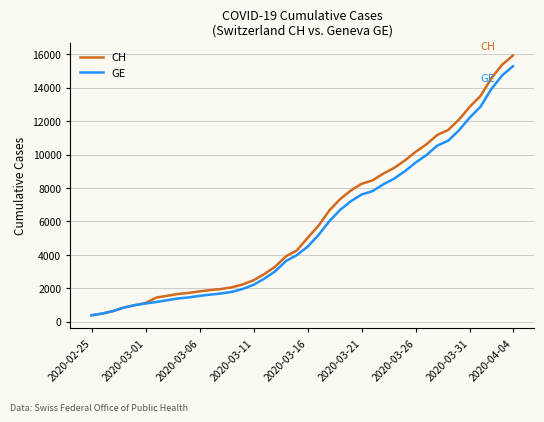

At how many categories does at least one series exceed 2688?

24